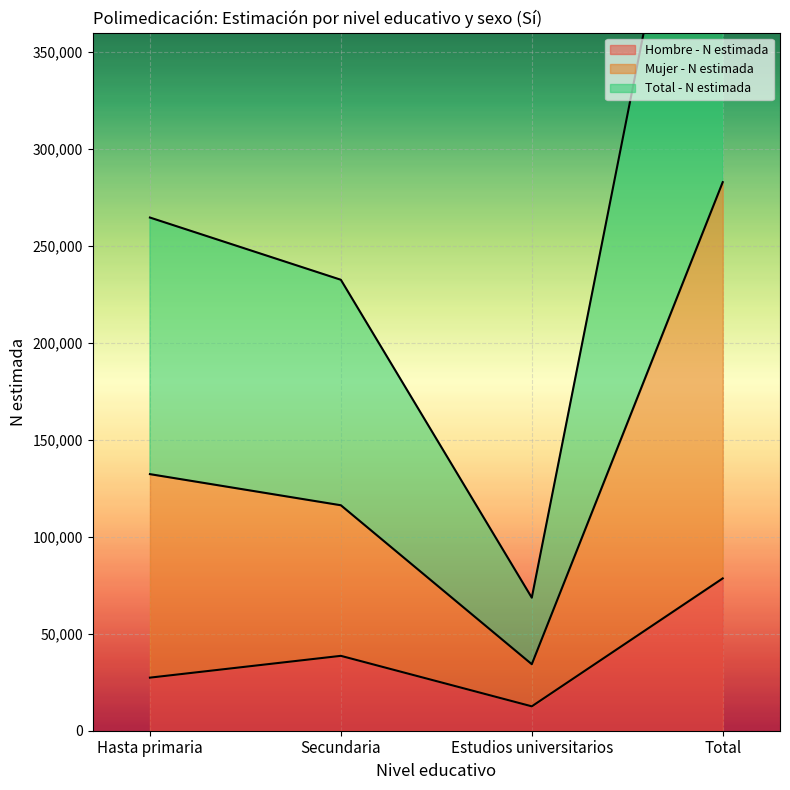

Reading right to left, transcribe all the data shown in this chart.

Hombre - N estimada: Total=78561	Estudios universitarios=12573	Secundaria=38616	Hasta primaria=27372
Mujer - N estimada: Total=282903	Estudios universitarios=34301	Secundaria=116276	Hasta primaria=132325
Total - N estimada: Total=565806	Estudios universitarios=68602	Secundaria=232553	Hasta primaria=264650